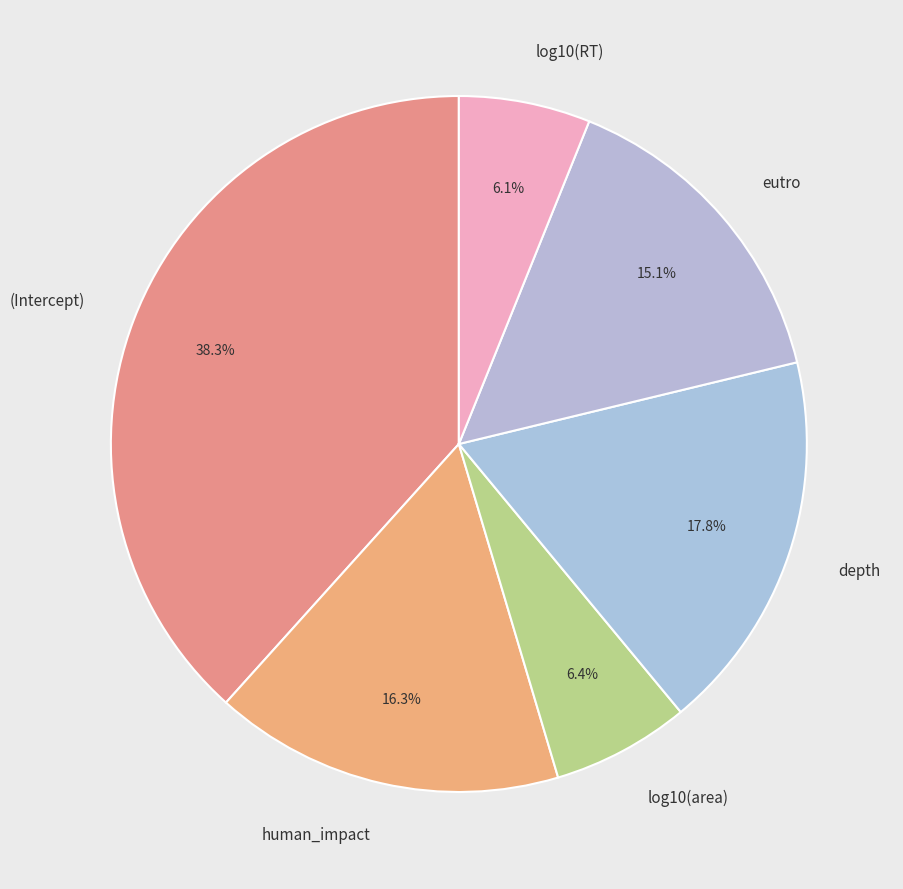

How many segments does this pie chart have?

6